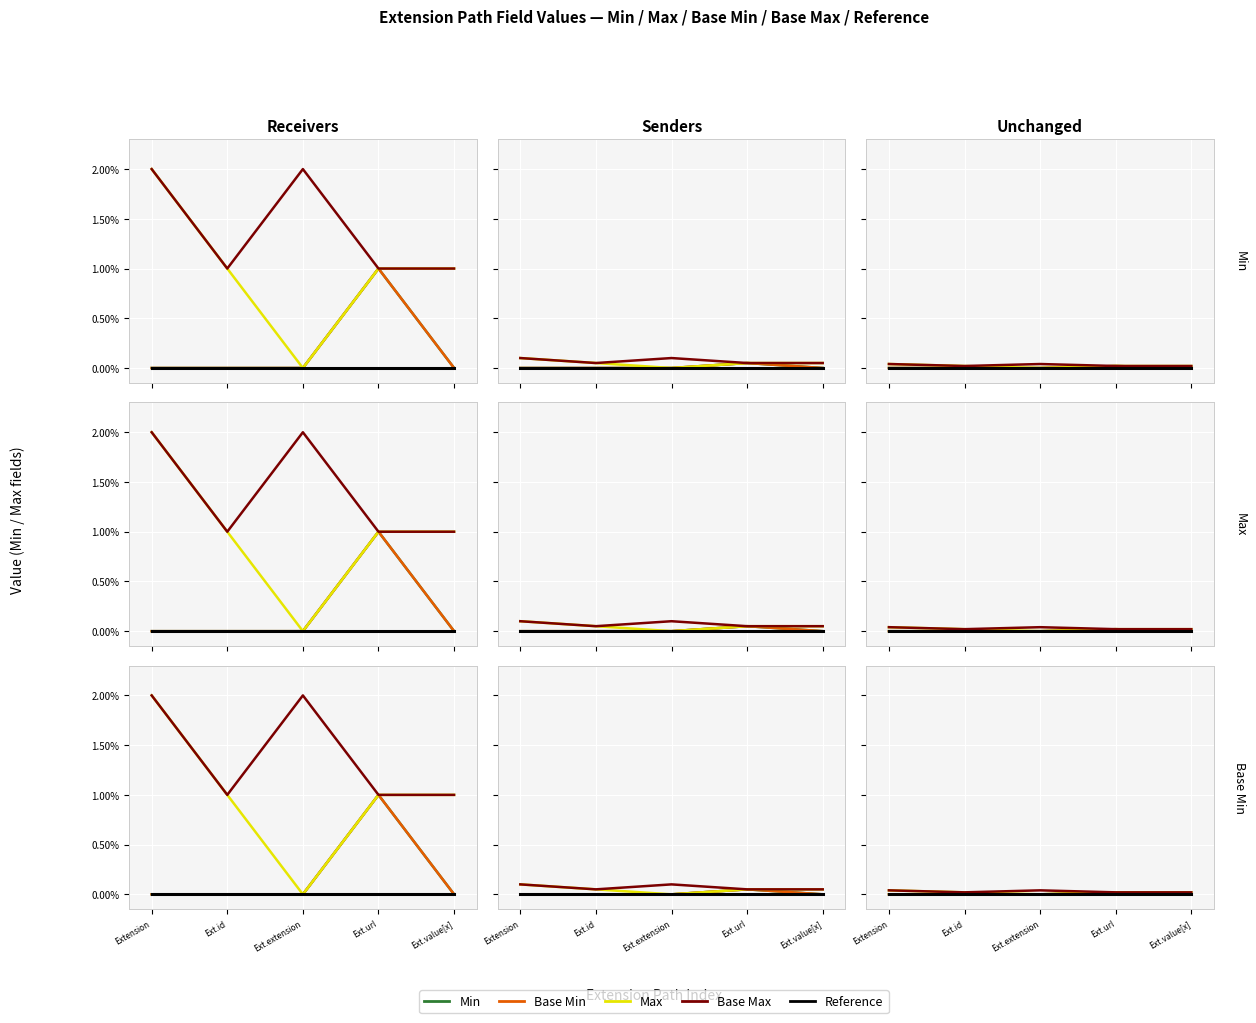

Which series has the largest total across all categories?

Base Max